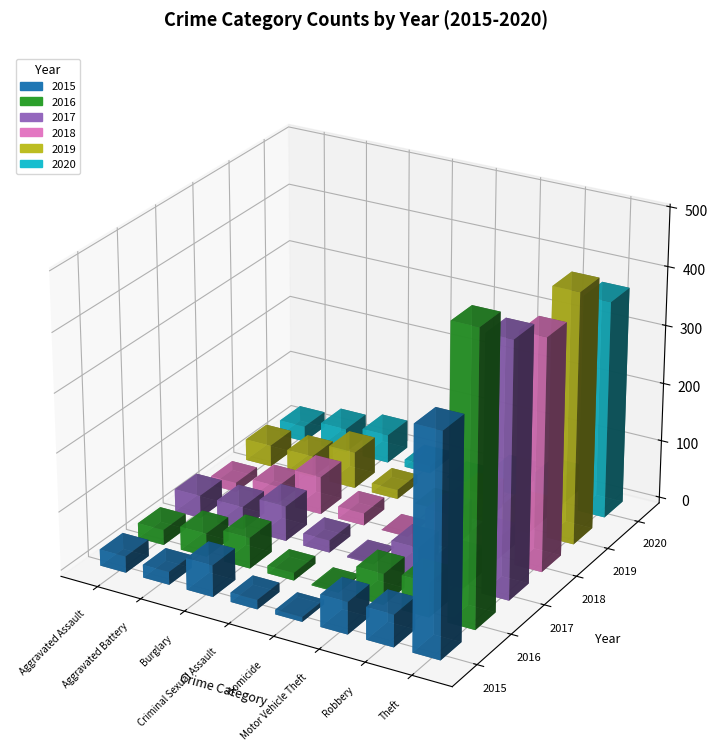

At which label does 2016 reach its peak?

Theft